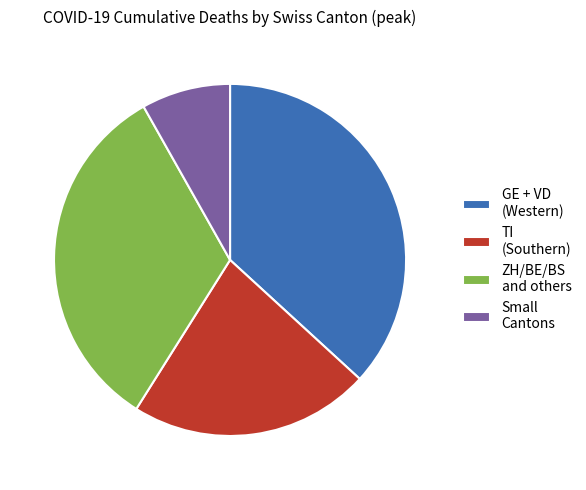

Do GE + VD (Western) and Small Cantons together represent more than half of the pie?

No